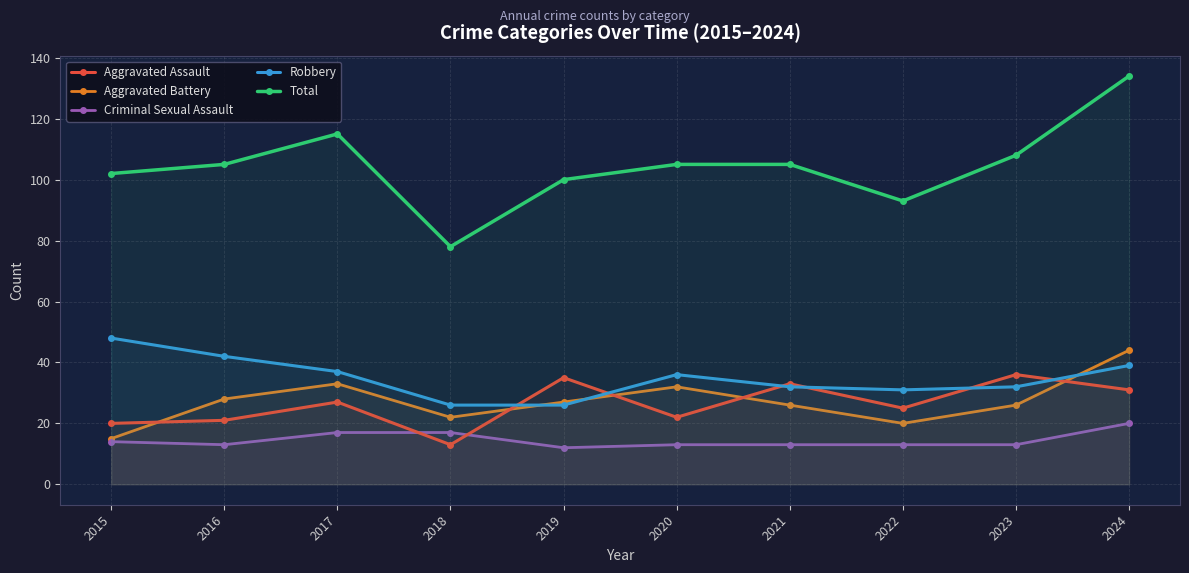

True or false: Total and Robbery intersect in this chart.

False